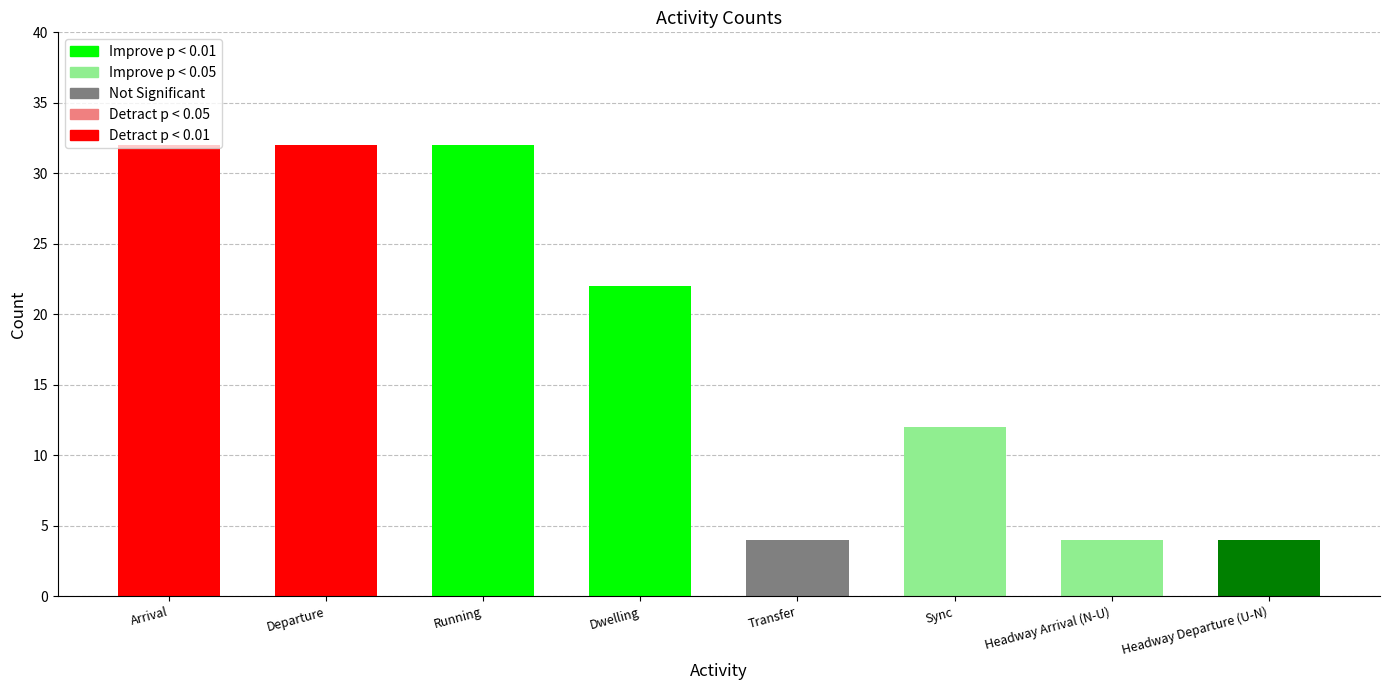

How many data points does each series have?

8